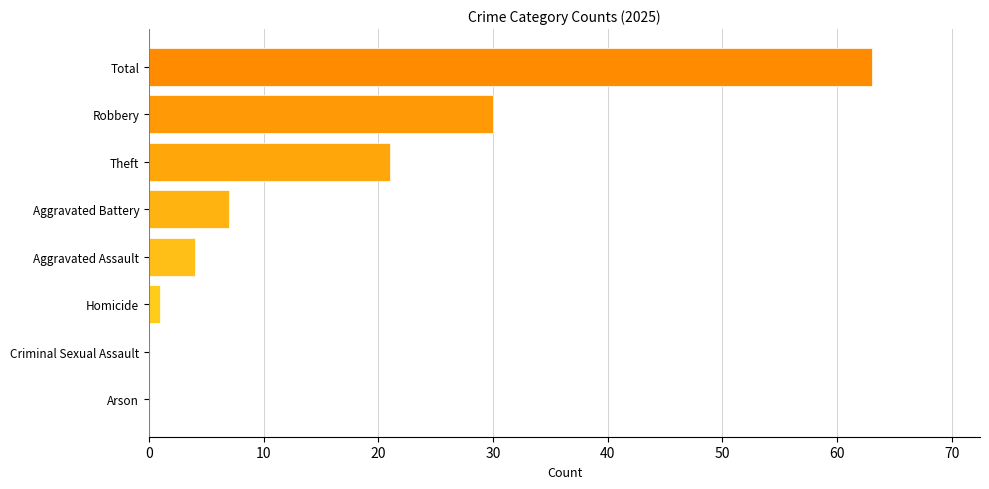

What is the change in value from Theft to Criminal Sexual Assault?

-21